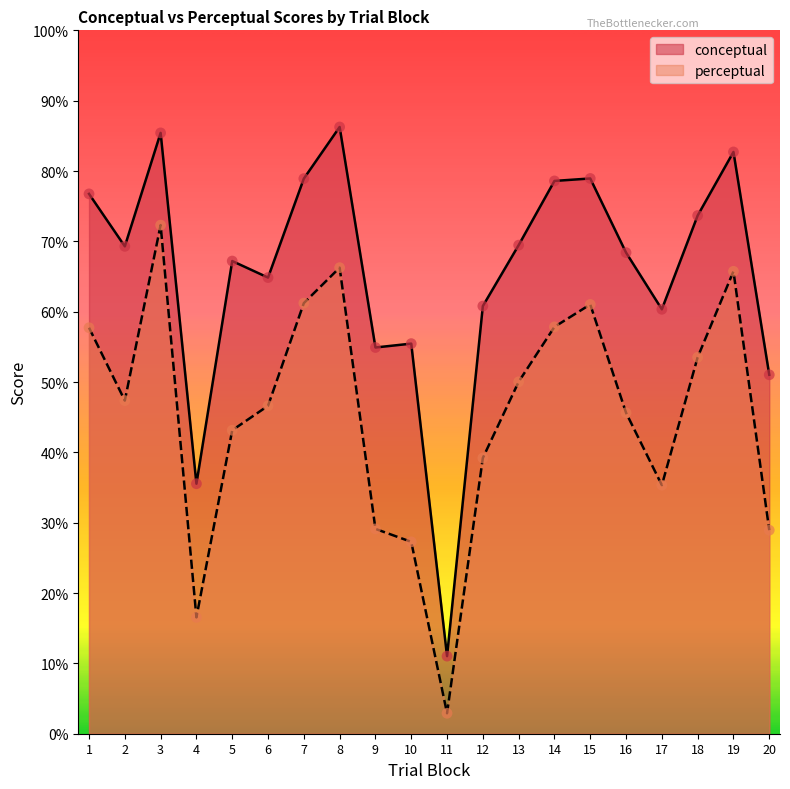

What is the total value across all series at 10?

82.7